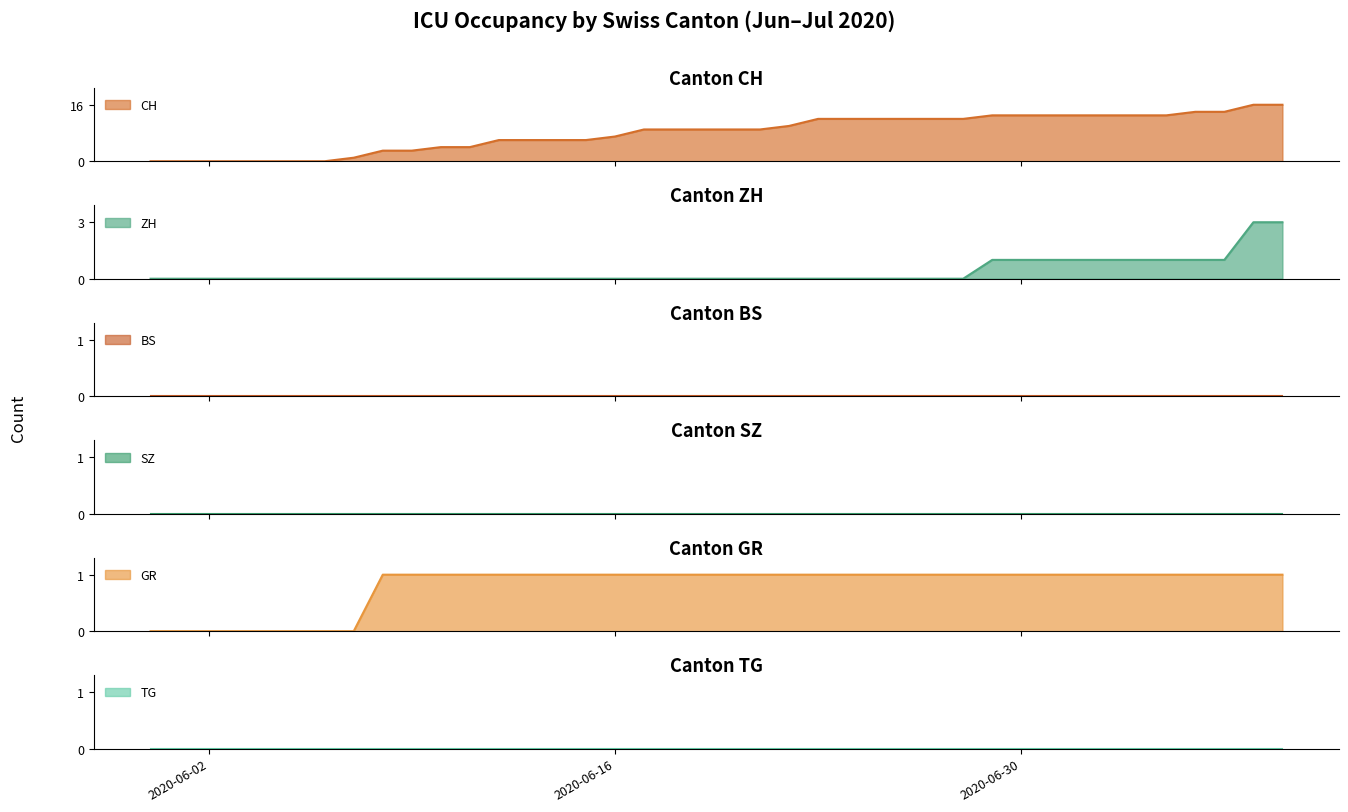

True or false: GR and CH intersect in this chart.

False